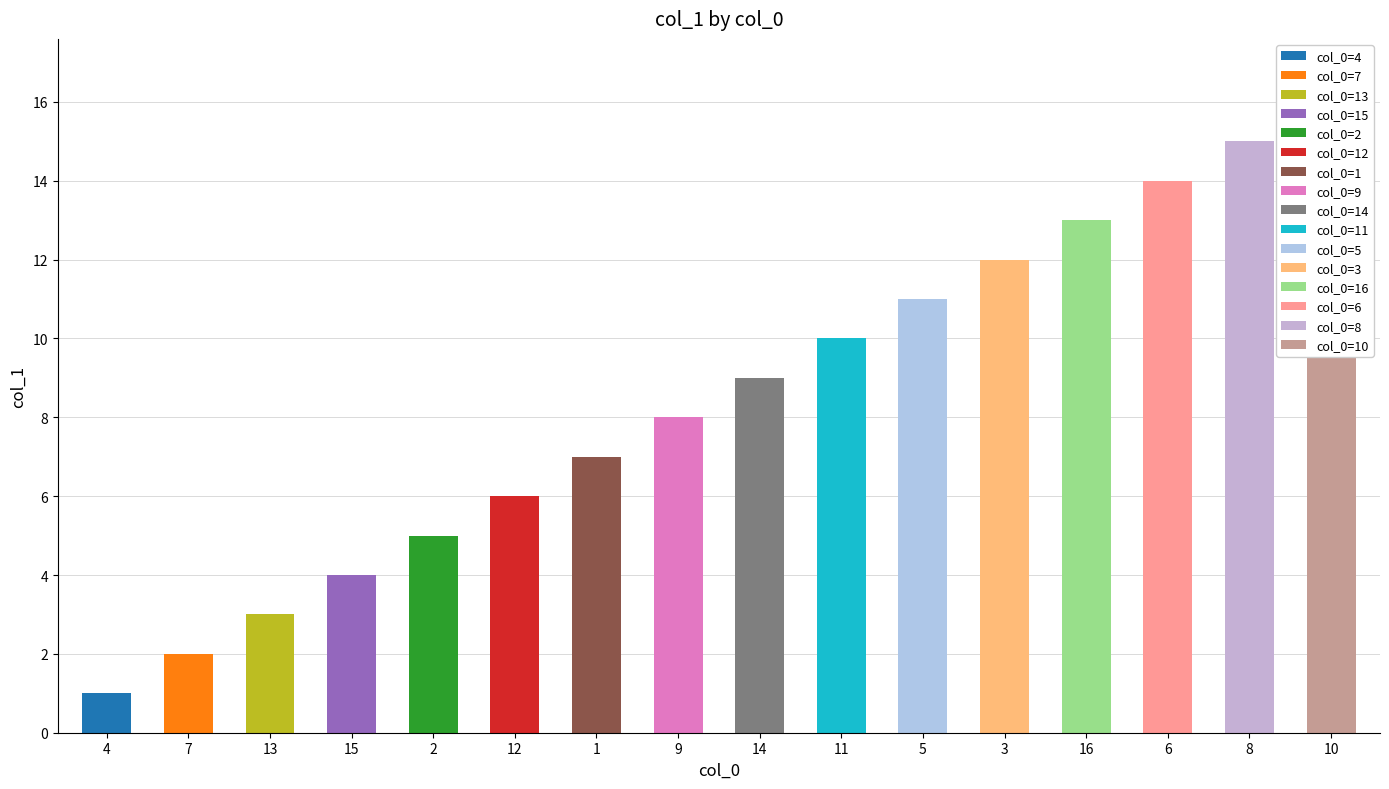

Reading left to right, list all the values displayed in this chart.

4=1	7=2	13=3	15=4	2=5	12=6	1=7	9=8	14=9	11=10	5=11	3=12	16=13	6=14	8=15	10=16